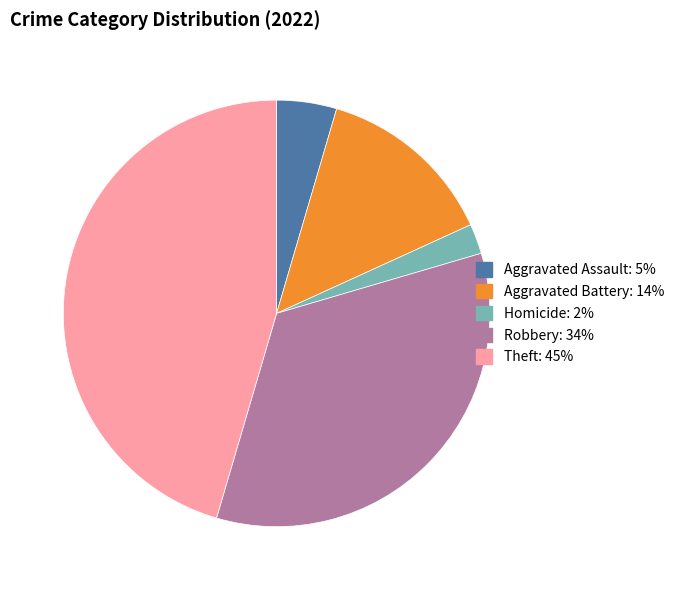

Is there any slice that represents more than half of the pie?

No